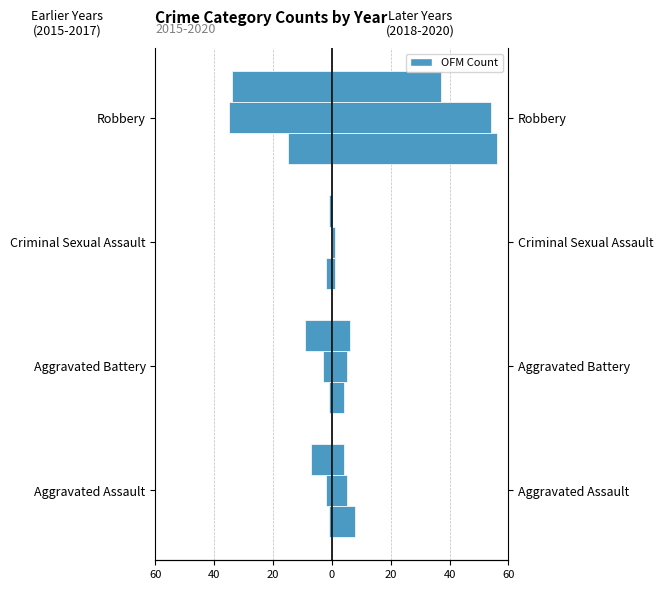

How many bars are there in each group?

6